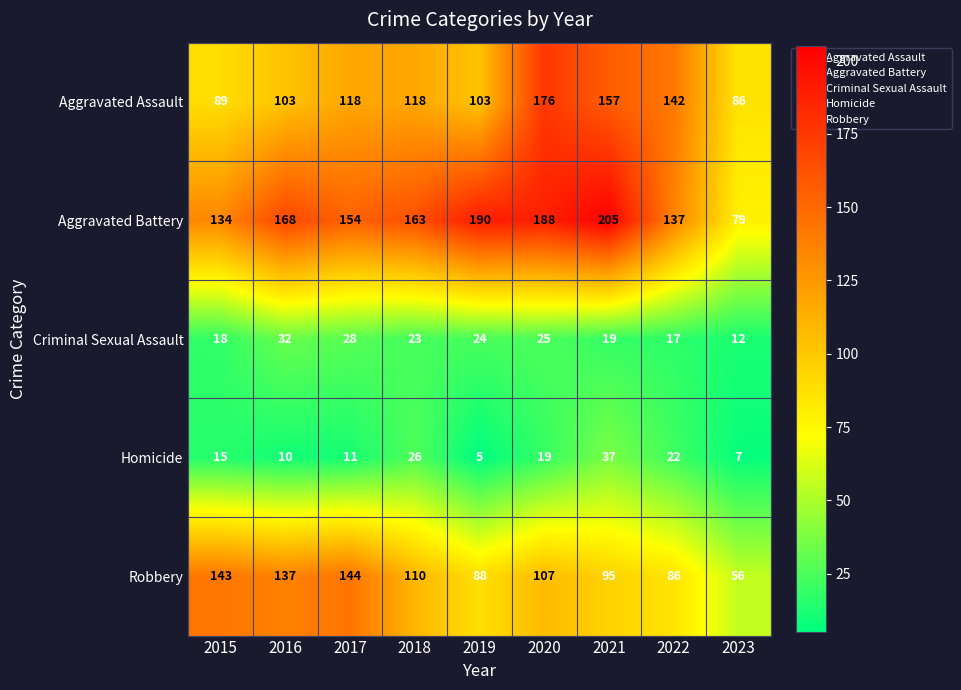

What value does the Criminal Sexual Assault series have at 2023, to the nearest 5?

10